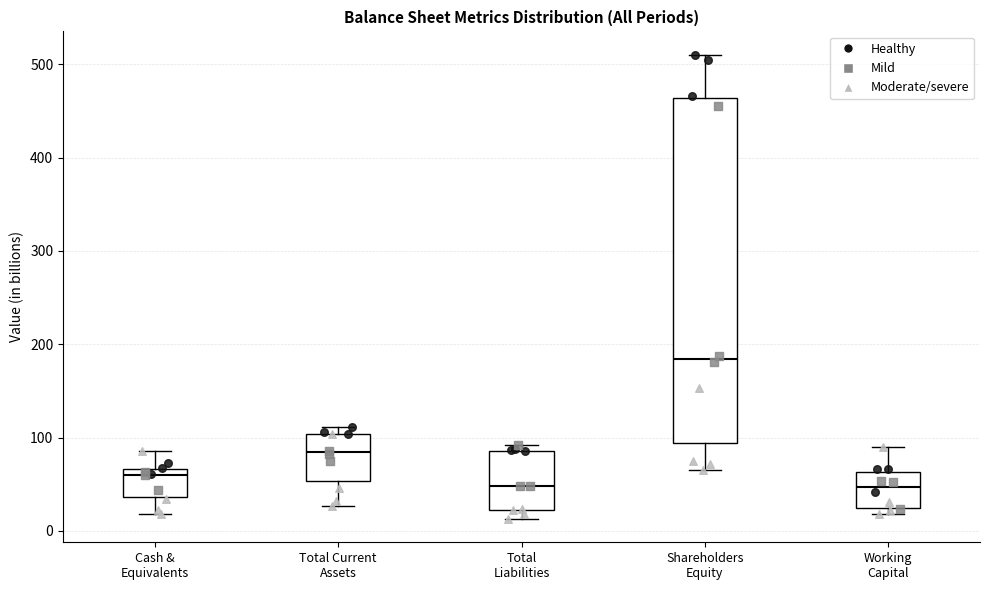

Reading left to right, read every box against the y-axis: the position of its median line, the range the box covers, and the ends of its whiskers. The values are not printed on the chart, so give them approximately, as read against the axis.

Cash & Equivalents: median 60, box 40 to 70, whiskers 20 to 90
Total Current Assets: median 80, box 50 to 100, whiskers 30 to 110
Total Liabilities: median 50, box 20 to 90, whiskers 10 to 90 (just above the box's upper edge)
Shareholders Equity: median 180, box 90 to 460, whiskers 60 to 510
Working Capital: median 50, box 20 to 60, whiskers 20 (just below the box's lower edge) to 90